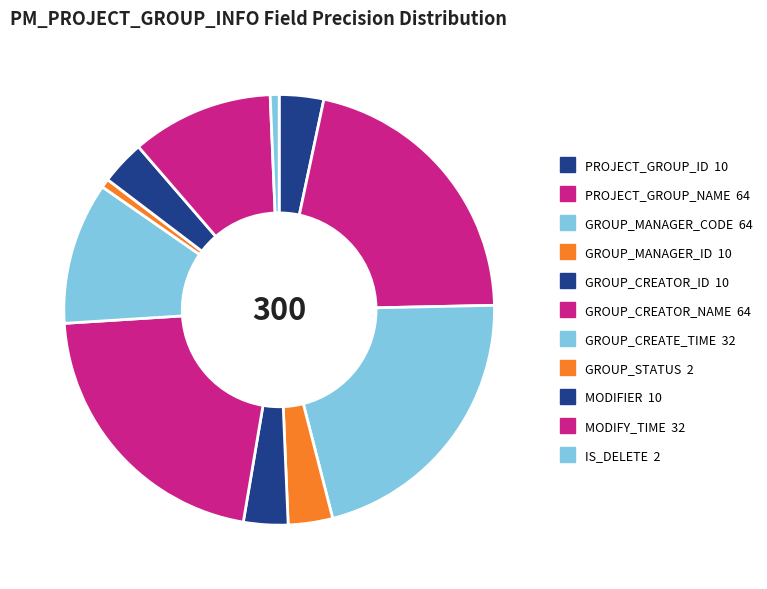

To the nearest percent, what portion does PROJECT_GROUP_NAME represent?

21%